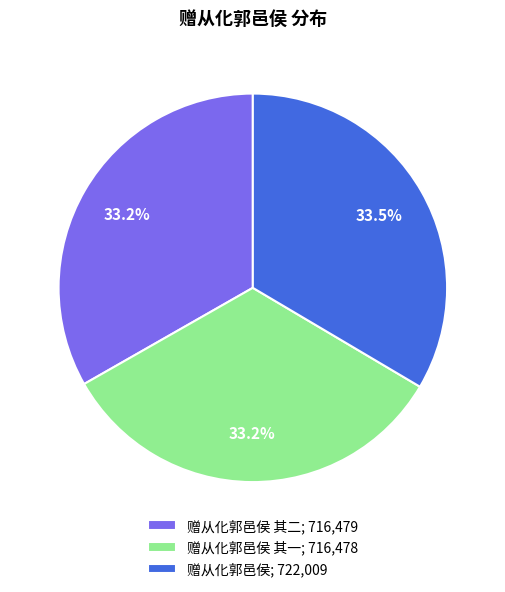

What percentage is NOT represented by 赠从化郭邑侯 其一; 716,478?

66.8%